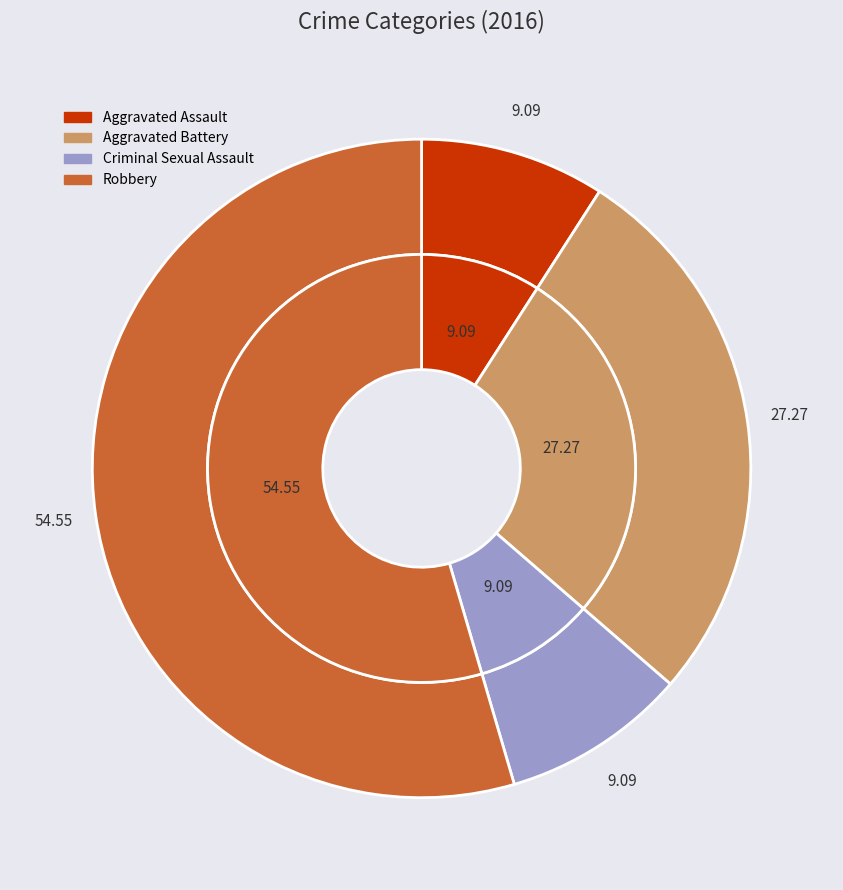

Is there a majority slice in this chart?

Yes